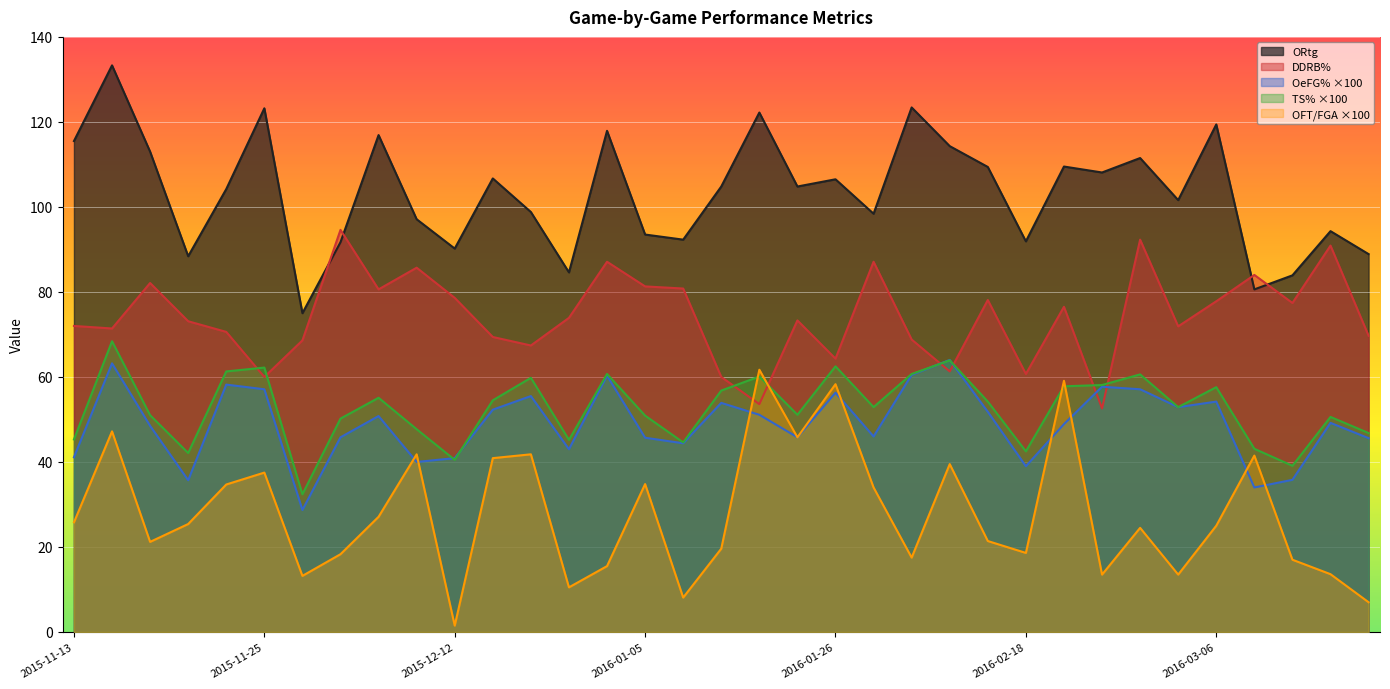

What is the label of the 26th point from the left?

2016-02-18